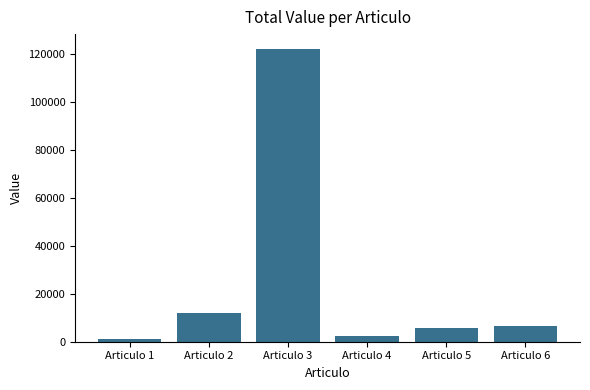

What is the minimum value shown in the chart?

1001.9